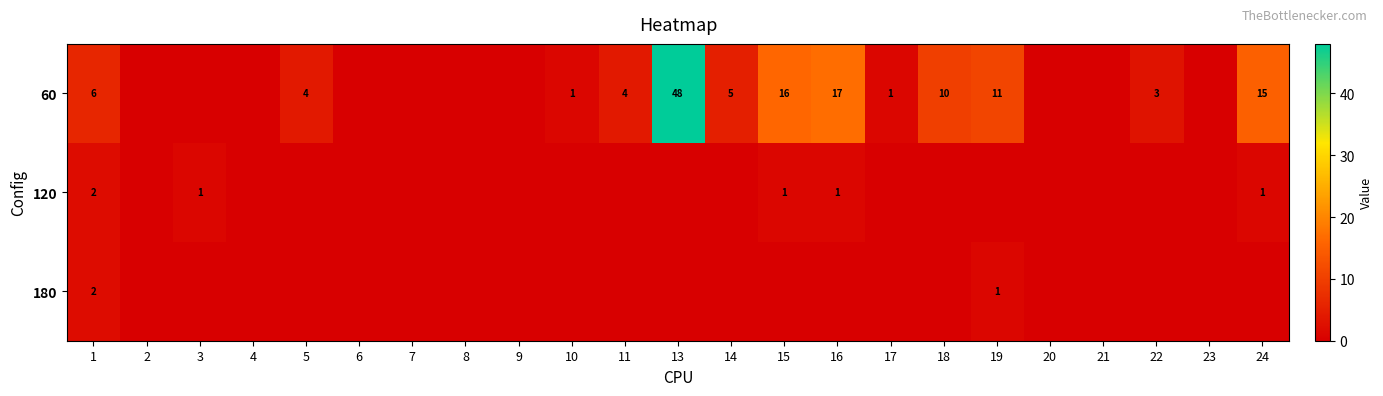

At which label does 120 reach its minimum?

2